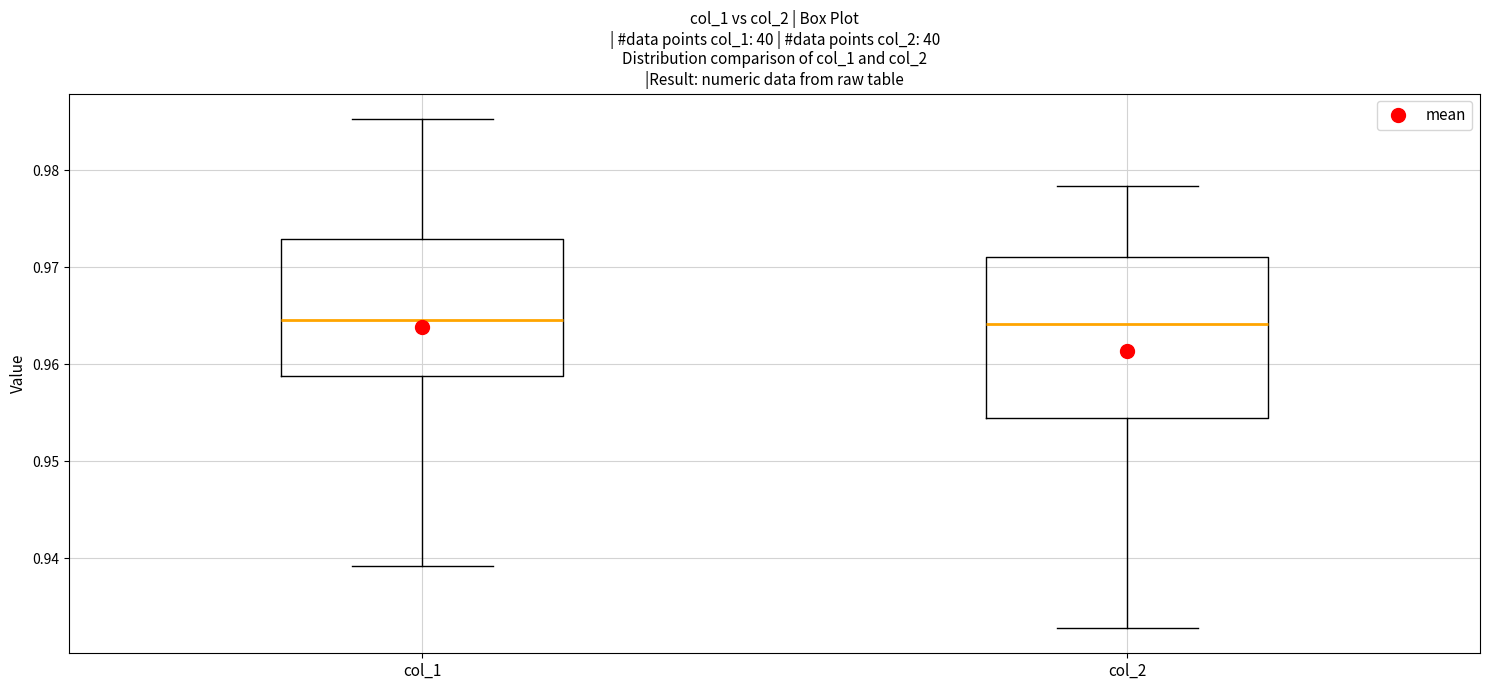

Reading left to right, transcribe this box plot: for each box, give where its median line is, the range the box spans, and where its two whiskers end, as read against the y-axis. The values are not printed on the chart, so give them approximately, as read against the axis.

col_1: median 0.965, box 0.959 to 0.973, whiskers 0.939 to 0.985
col_2: median 0.964, box 0.955 to 0.971, whiskers 0.933 to 0.978